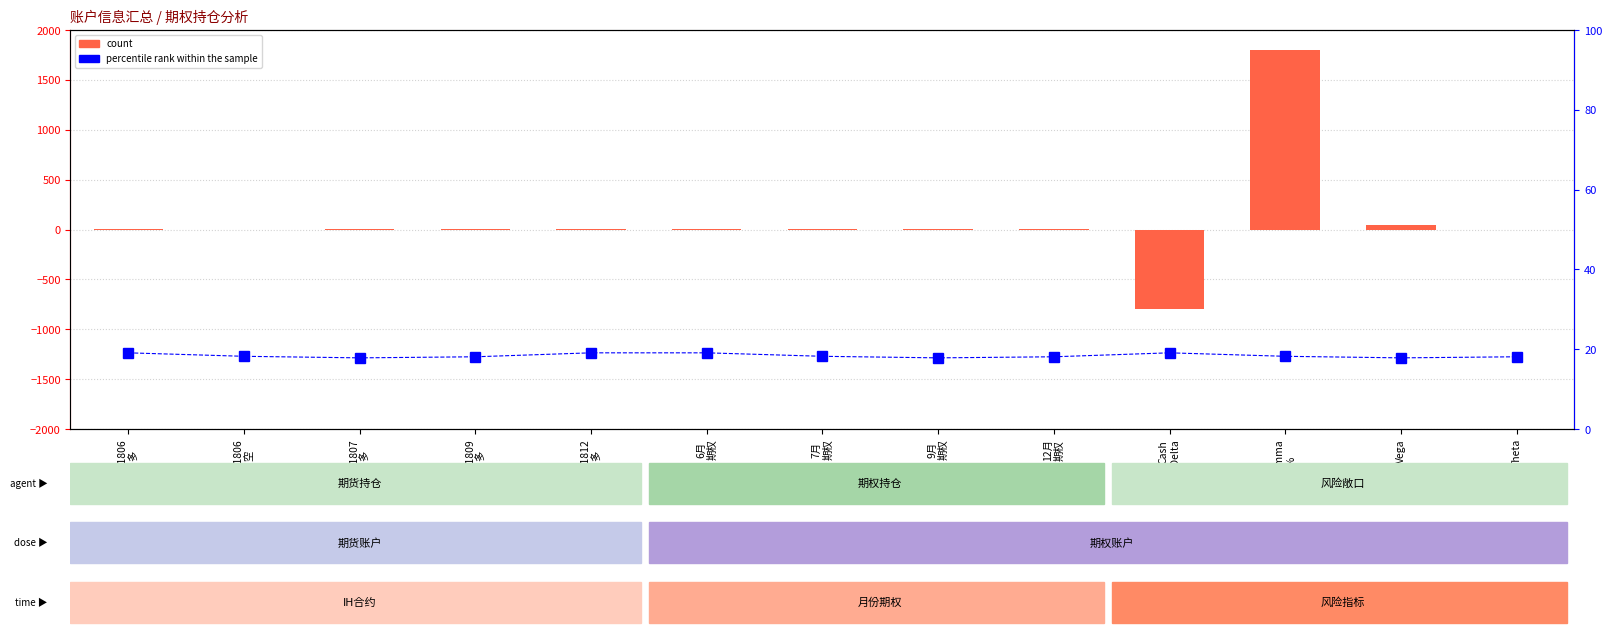

Rank the series at IH1809
多 from lowest to highest value.

count, percentile rank within the sample